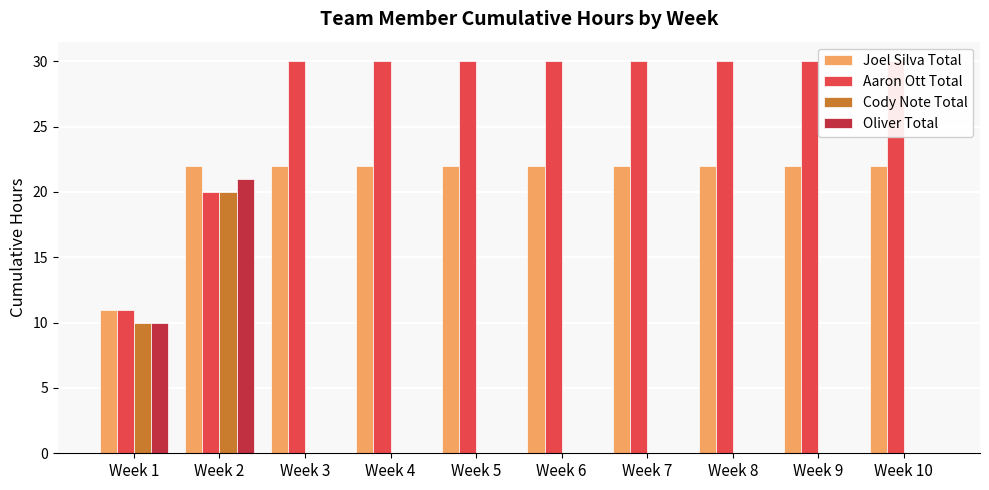

List the series in order of their peak value, lowest first.

Cody Note Total, Oliver Total, Joel Silva Total, Aaron Ott Total